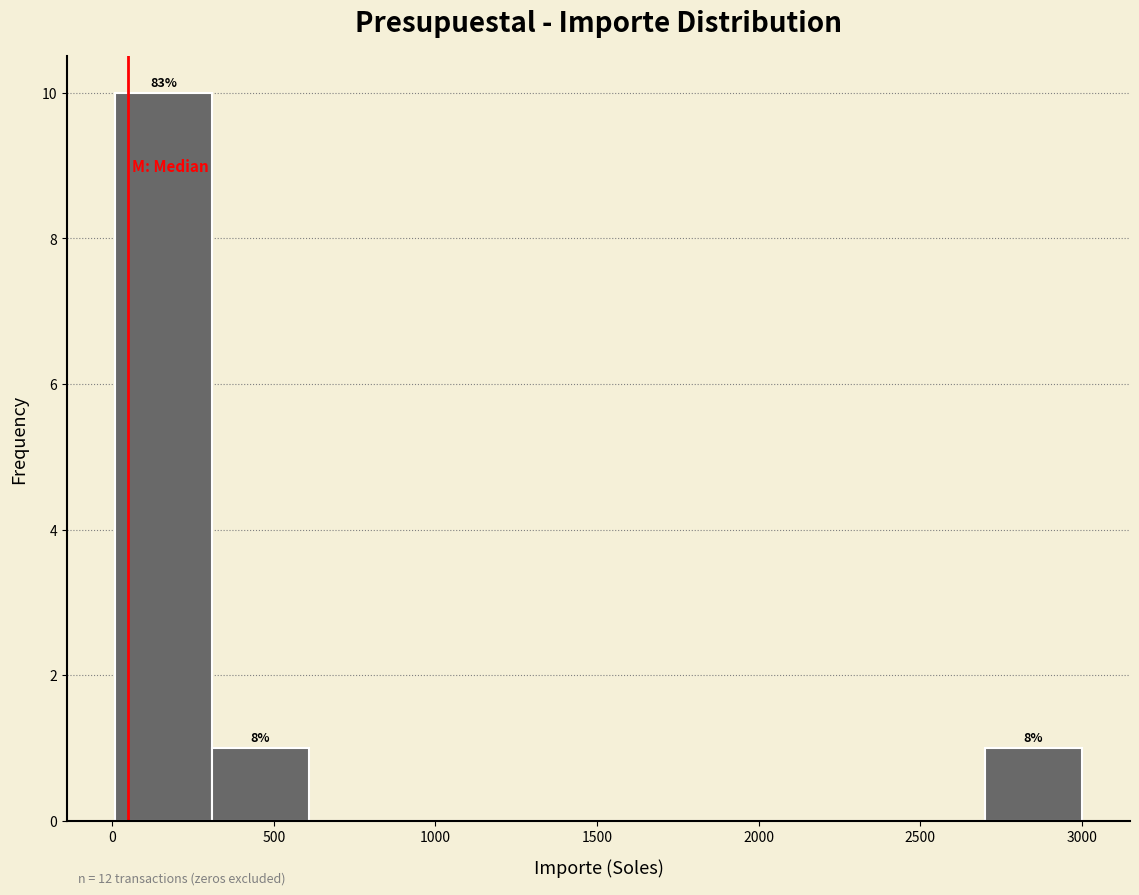

Over which range of the x-axis is the bar tallest?

0 to 300